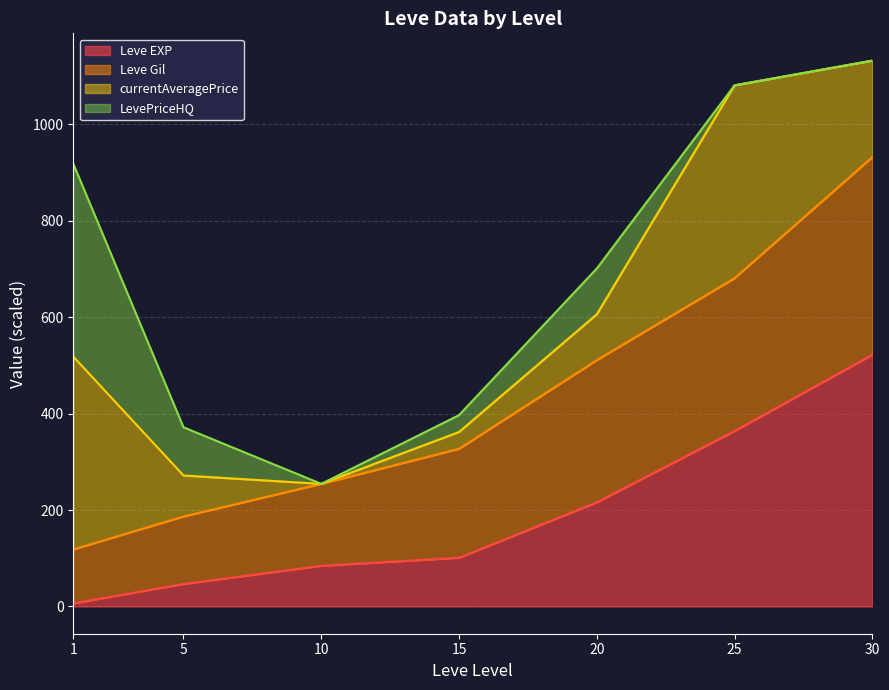

Which category has the highest value in the Leve EXP series?

30